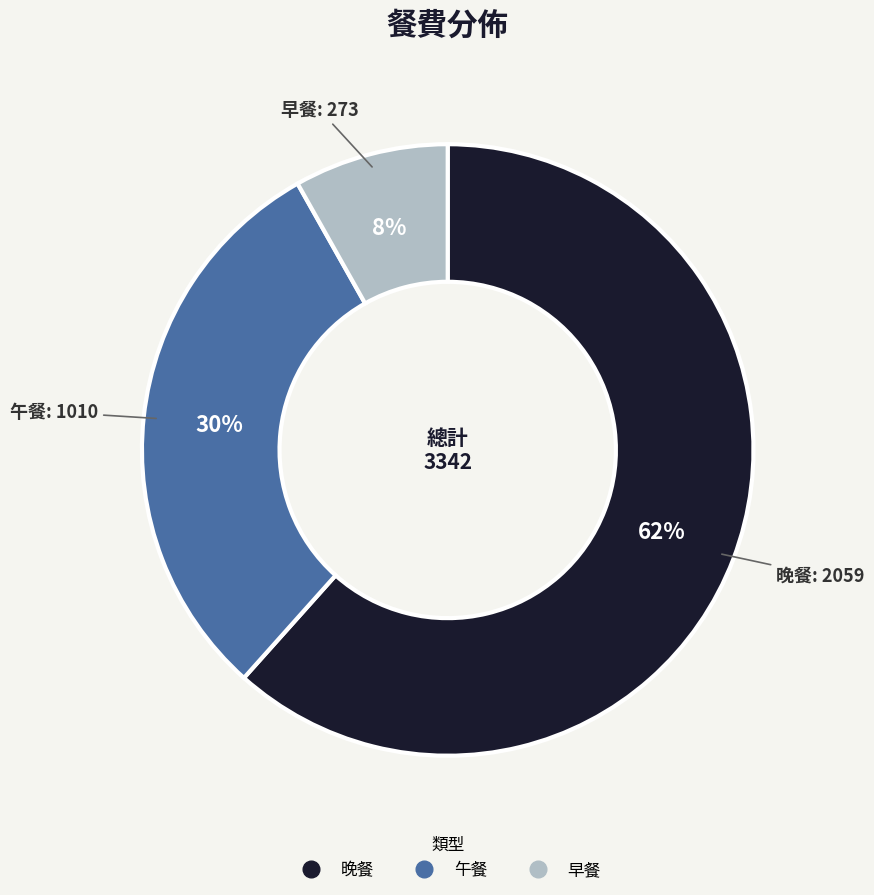

To the nearest percent, what portion does 早餐 represent?

8%